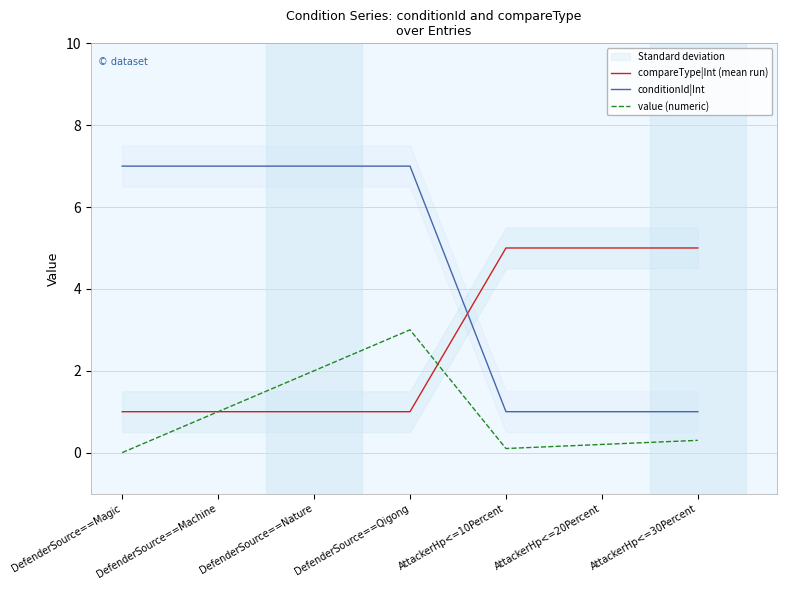

What is the total value across all series at AttackerHp<=20Percent?

6.2